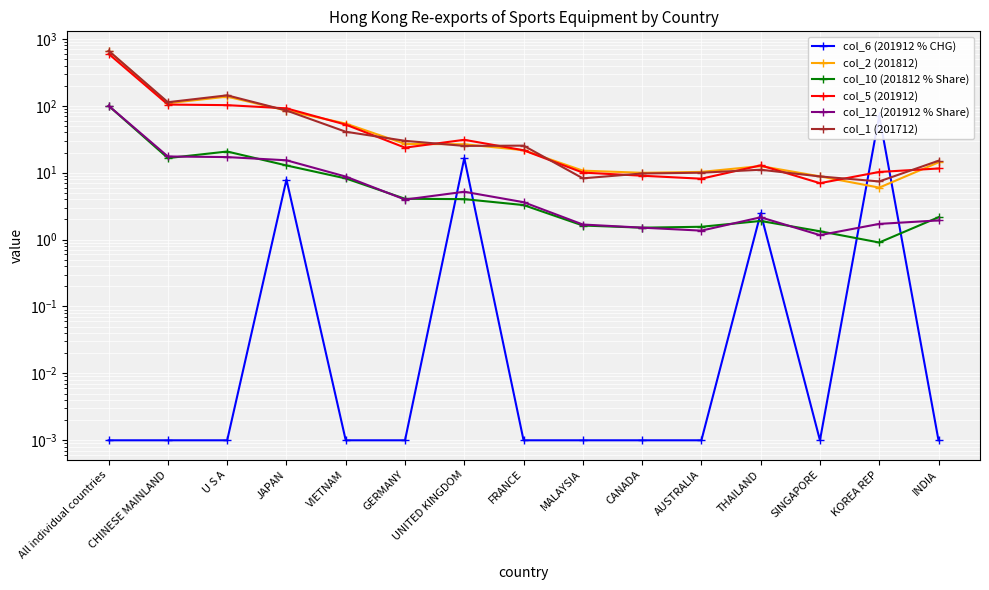

What are all the series names shown in the legend?

col_6 (201912 % CHG), col_2 (201812), col_10 (201812 % Share), col_5 (201912), col_12 (201912 % Share), col_1 (201712)